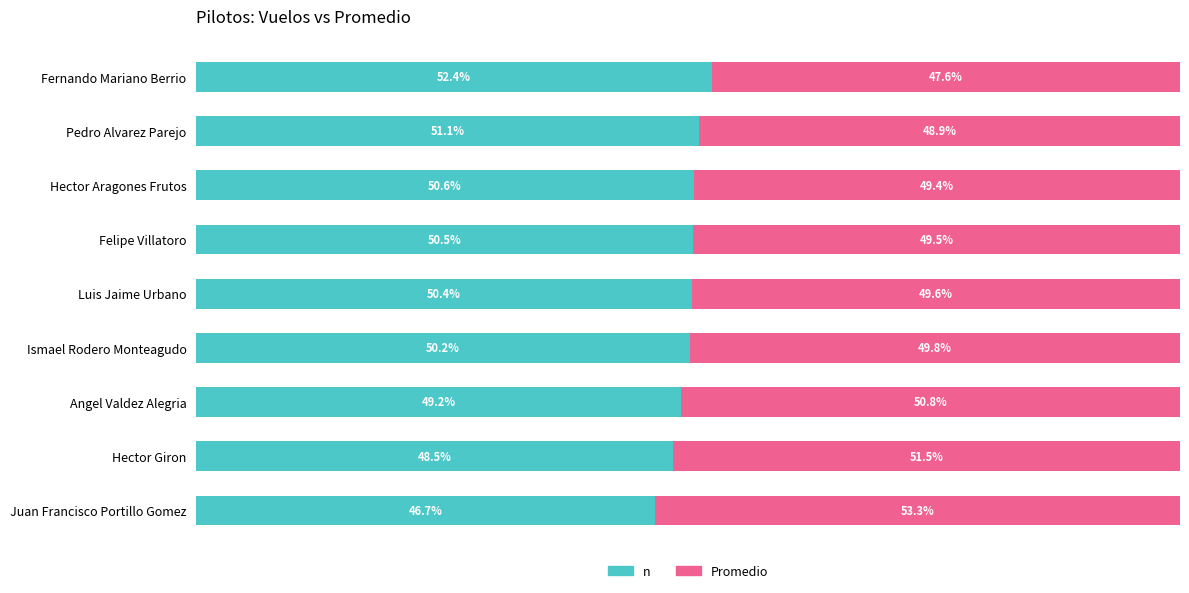

Rank the series by their maximum value, from lowest to highest.

n, Promedio